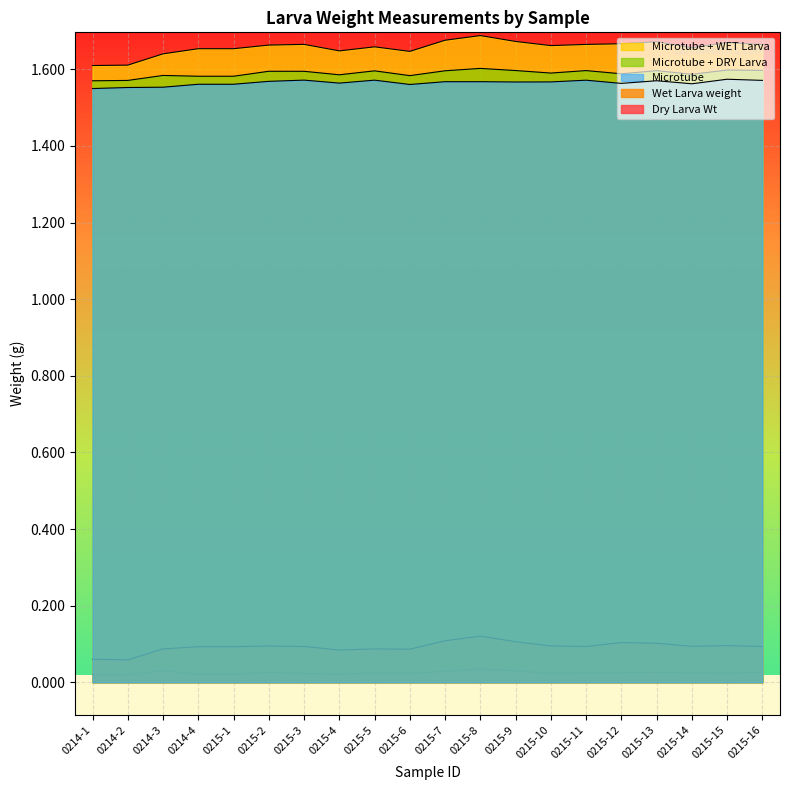

True or false: Dry Larva Wt has a value of 0.1 at 0215-8.

False